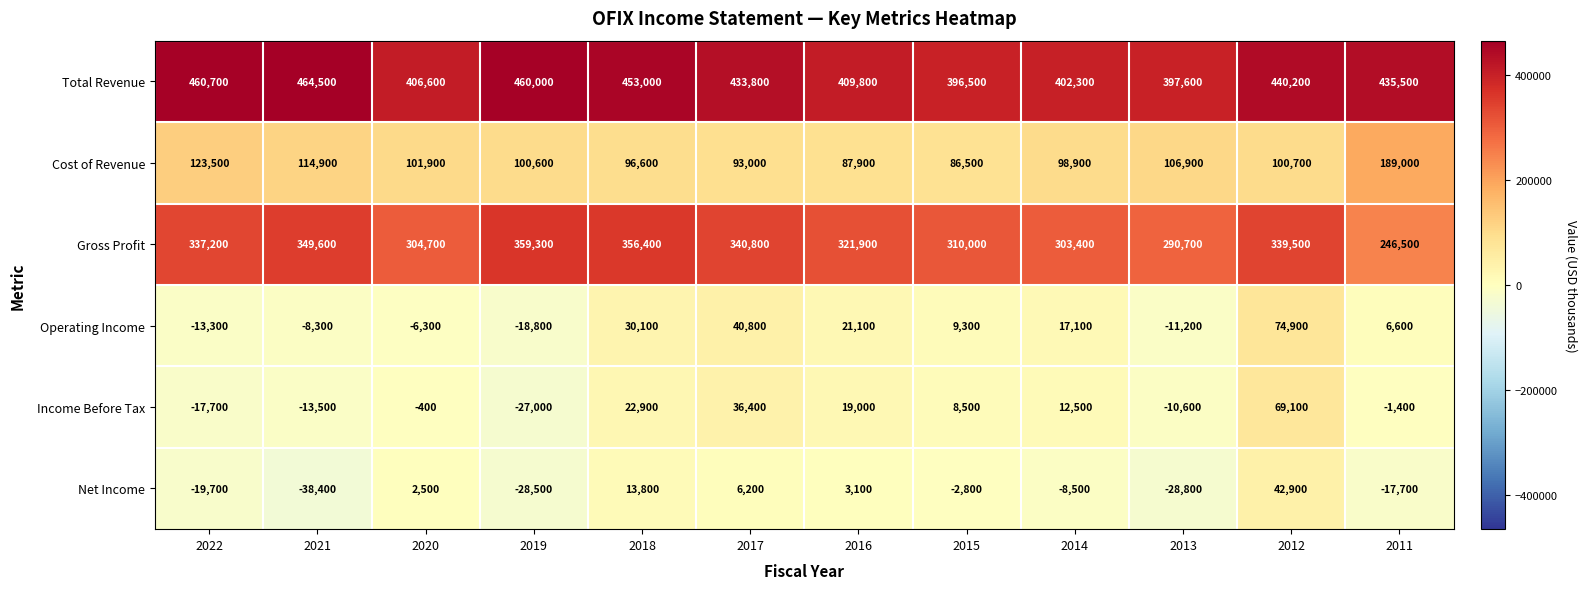

Which series has the widest spread of values?

Gross Profit